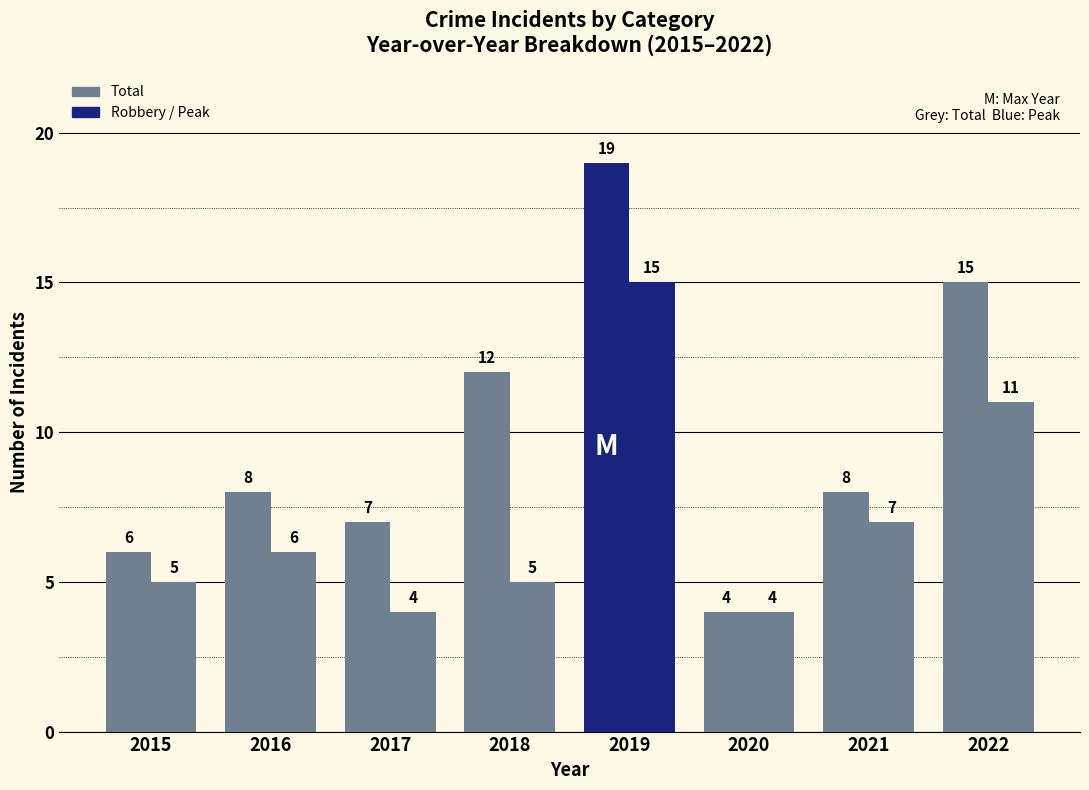

Reading left to right, extract all data points from this chart.

Total: 2015=6	2016=8	2017=7	2018=12	2019=19	2020=4	2021=8	2022=15
Robbery: 2015=5	2016=6	2017=4	2018=5	2019=15	2020=4	2021=7	2022=11